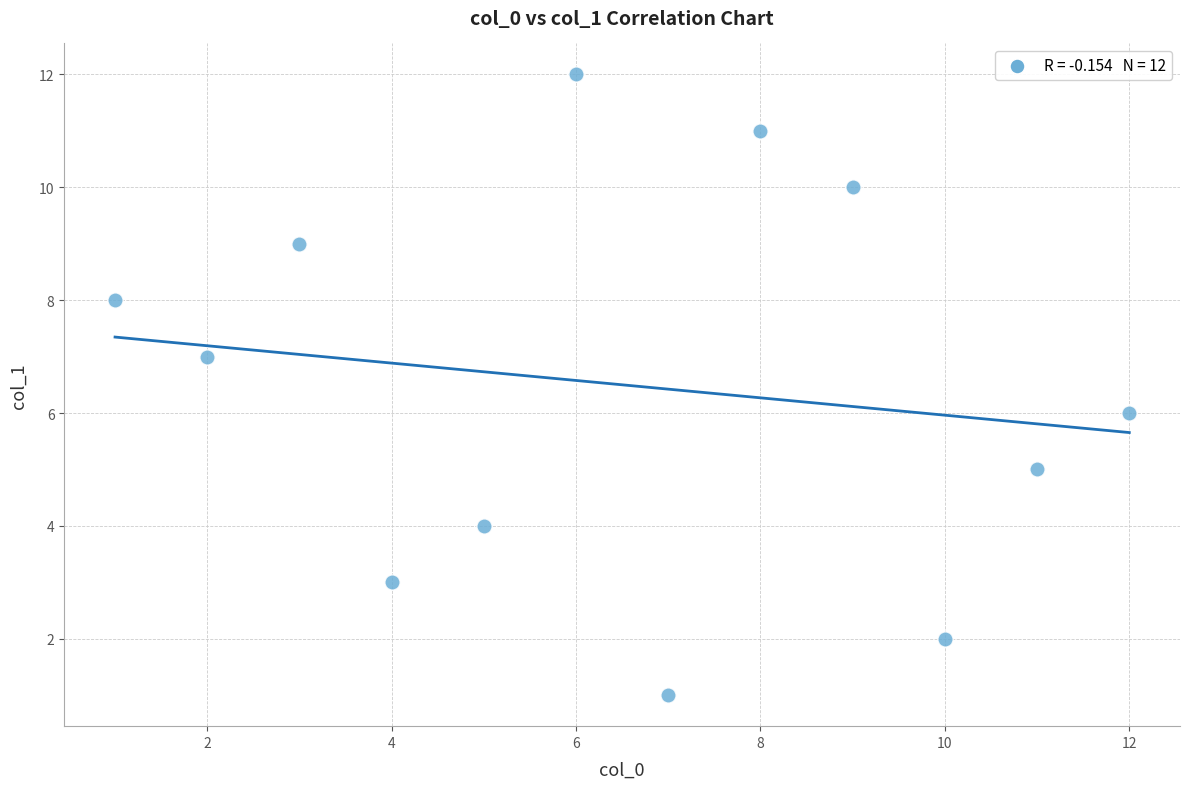

What is the average X value?

6